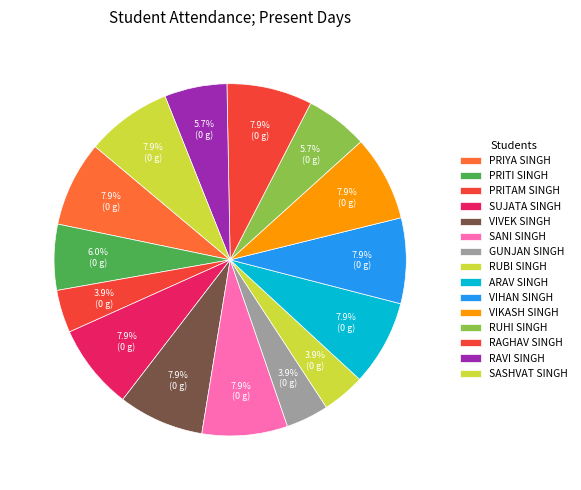

How many slices are in this pie chart?

15